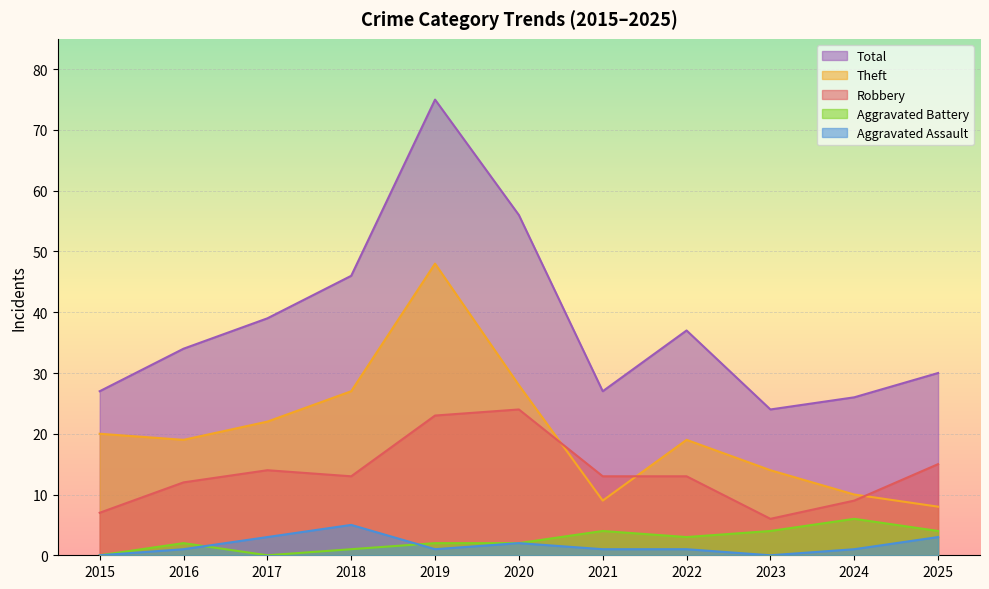

At how many categories does at least one series exceed 39?

3